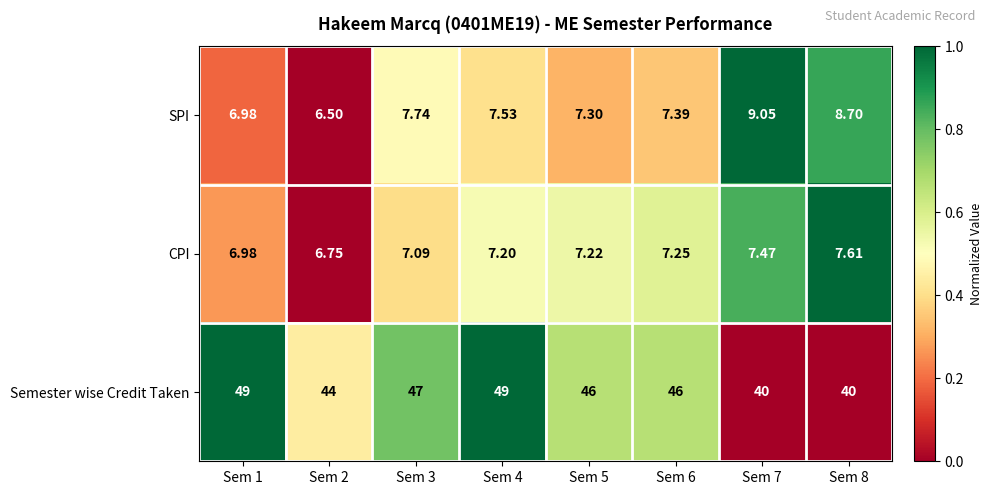

At which category is the sum across all series the highest?

Sem 4